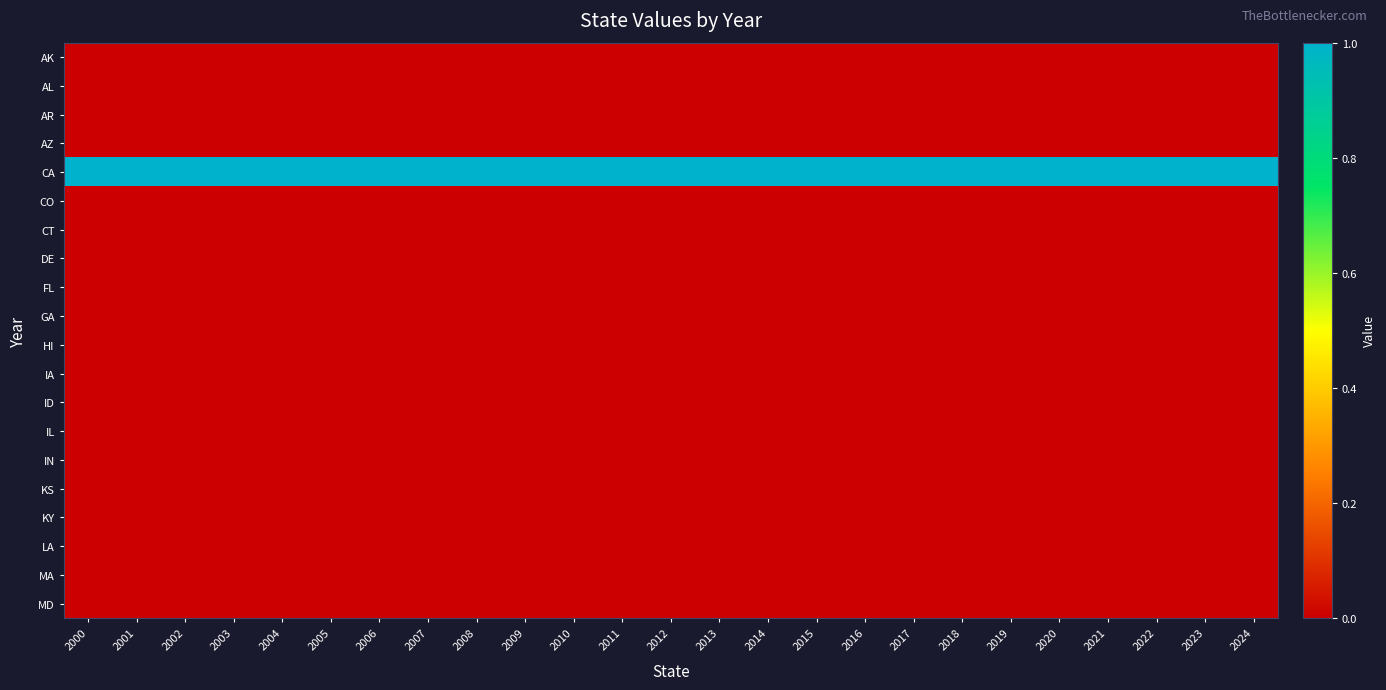

Rank the series by their maximum value, from highest to lowest.

CA, AK, AL, AR, AZ, CO, CT, DE, FL, GA, HI, IA, ID, IL, IN, KS, KY, LA, MA, MD